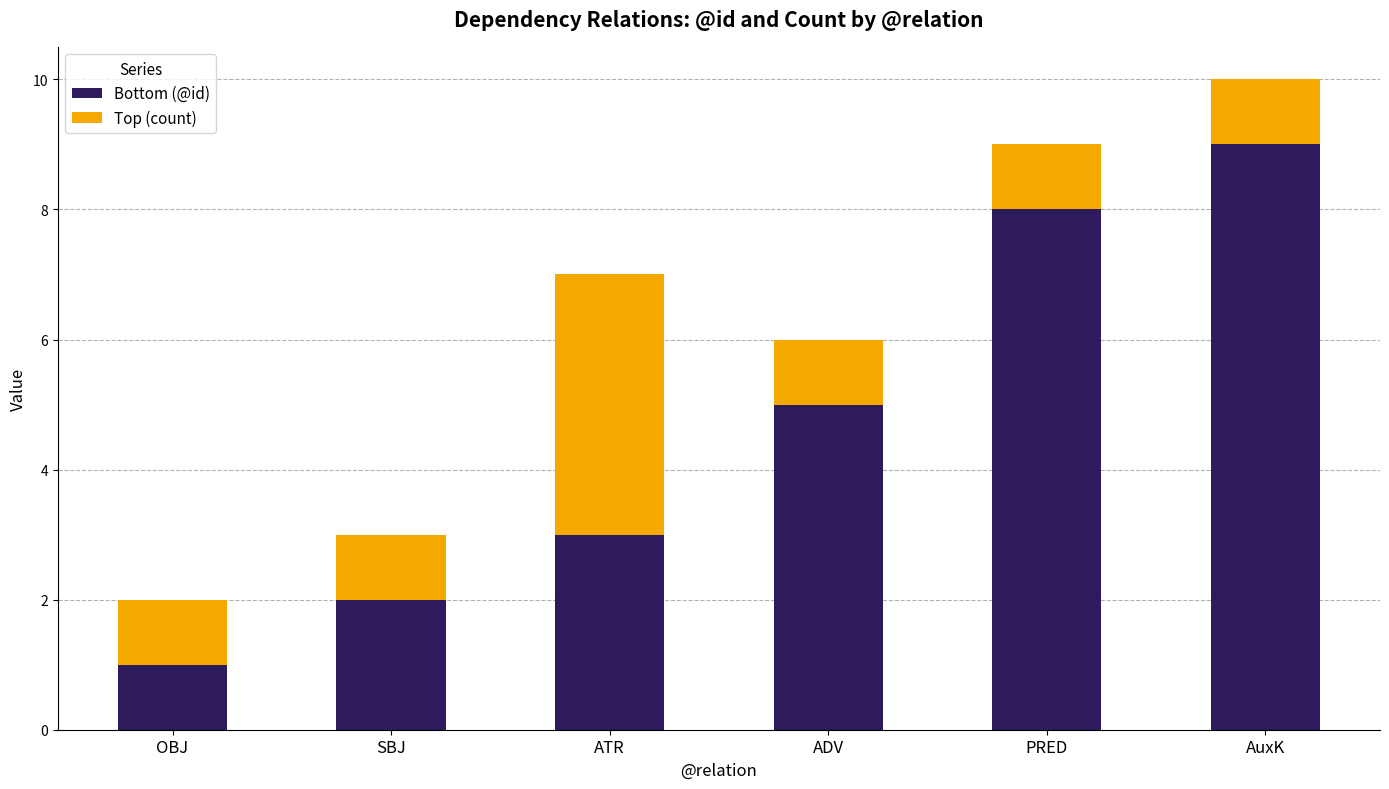

Which category has the highest value in the Bottom (@id) series?

AuxK